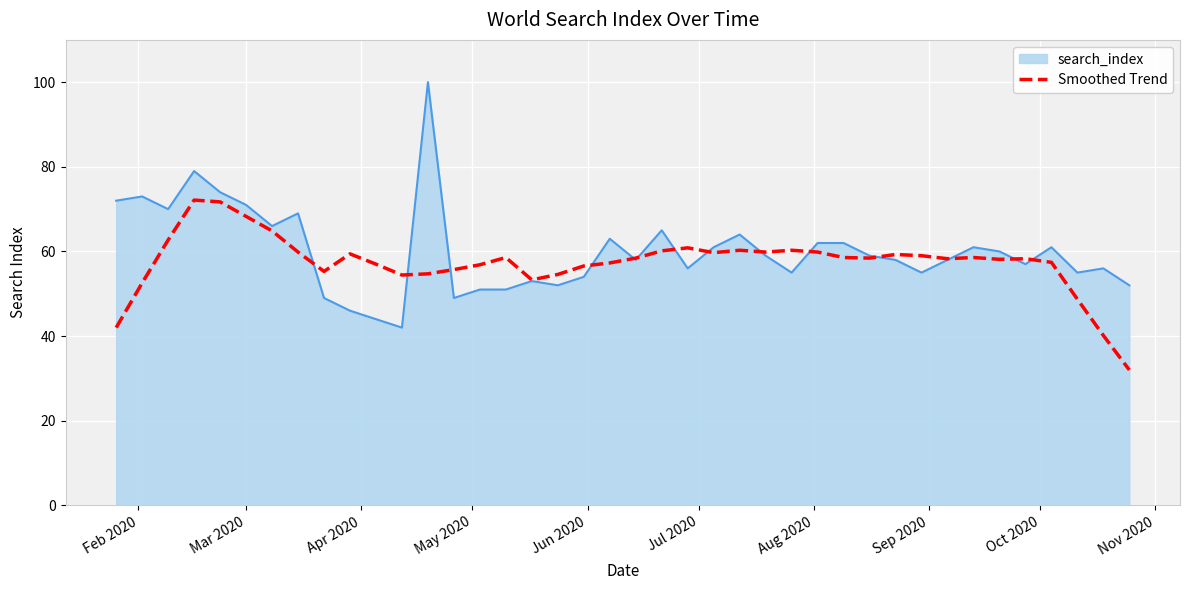

What is the minimum value for Smoothed Trend?

32.0